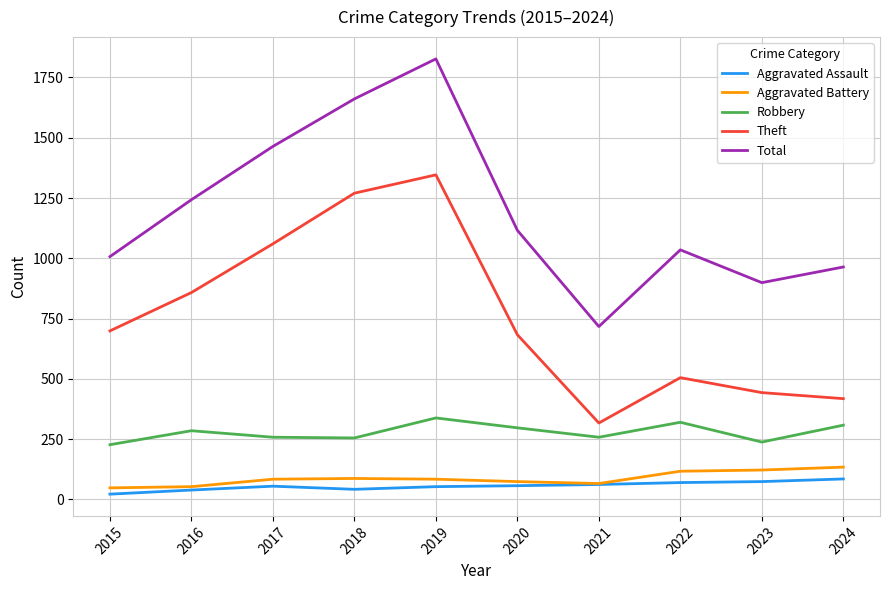

How many lines are shown in the chart?

5